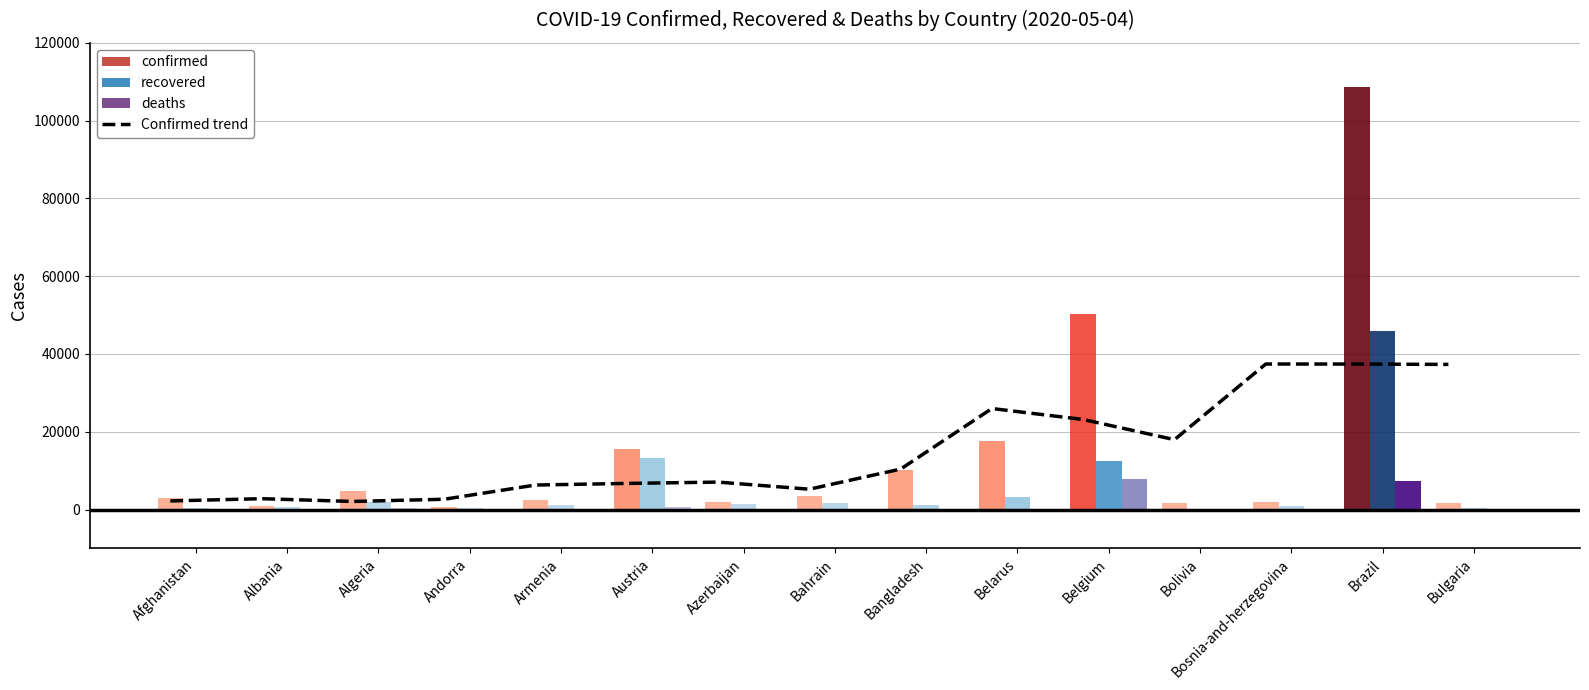

What is the label of the 6th bar from the left?

Austria